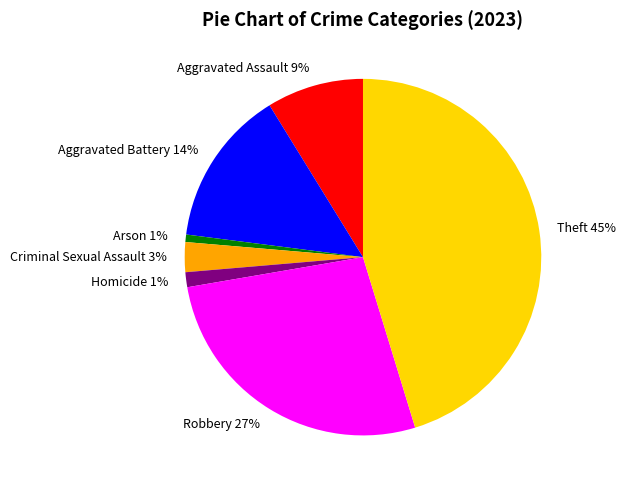

How many slices are in this pie chart?

7